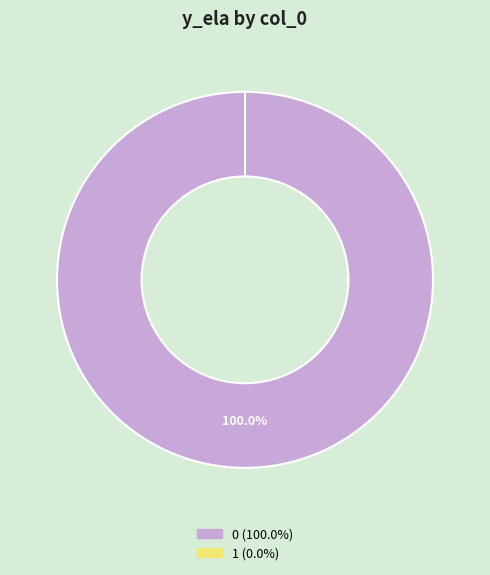

Count the number of slices in the pie.

2